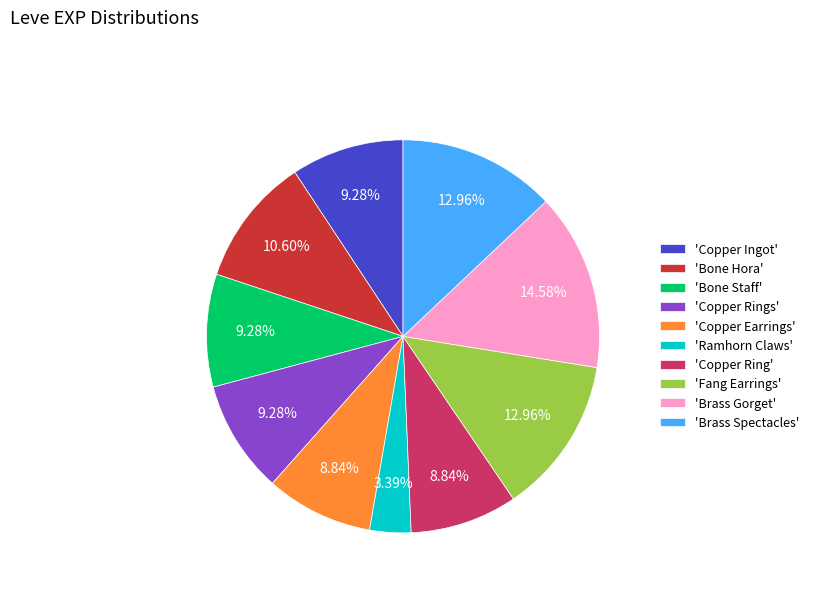

Does any single category account for the majority?

No